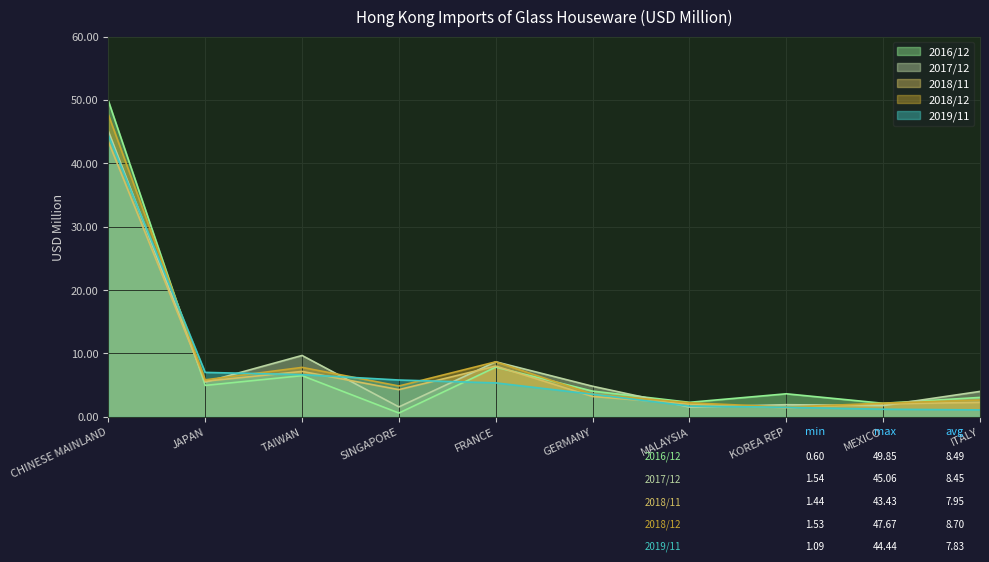

How many distinct data groups are displayed?

5